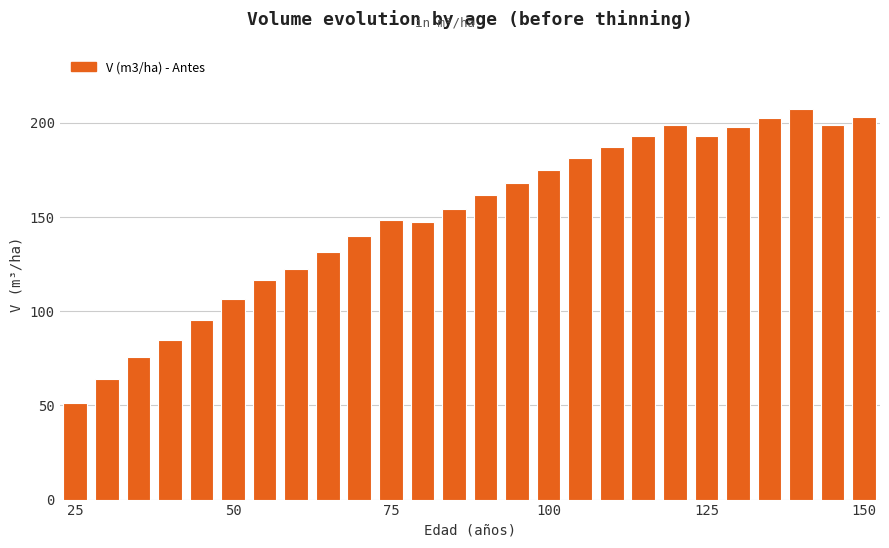

What is the value of the 24th bar from the left?

207.5